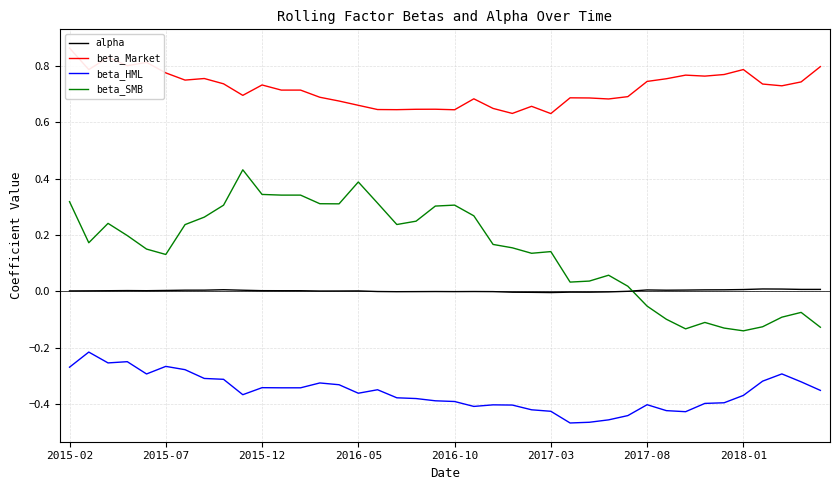

How many values in the beta_SMB series are below 0?

10